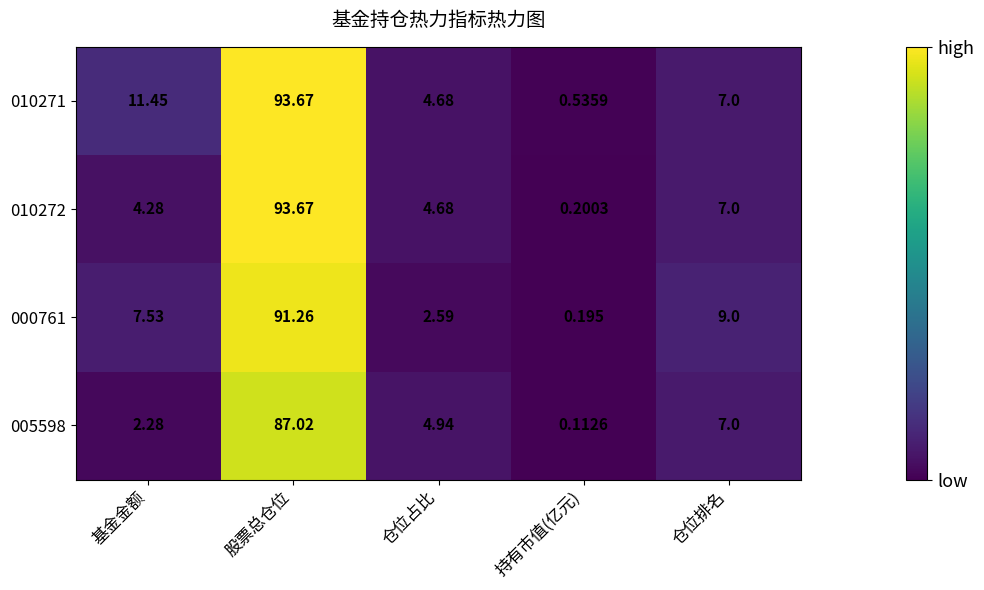

Rank the categories by 005598 value from lowest to highest.

持有市值(亿元), 基金金额, 仓位占比, 仓位排名, 股票总仓位